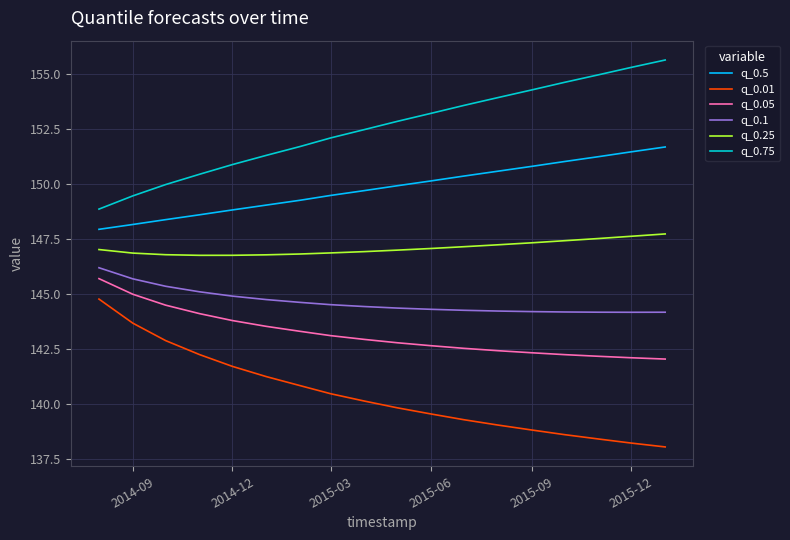

True or false: q_0.75 and q_0.25 intersect in this chart.

False